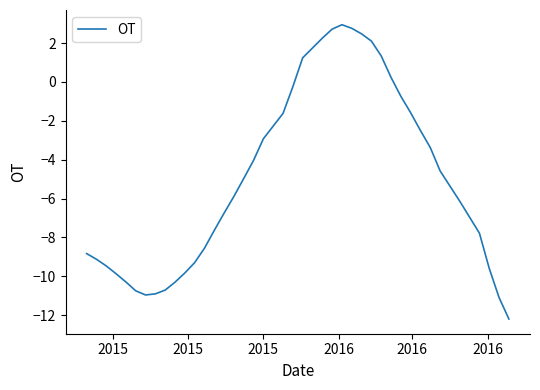

What is the greatest value displayed?

2.9